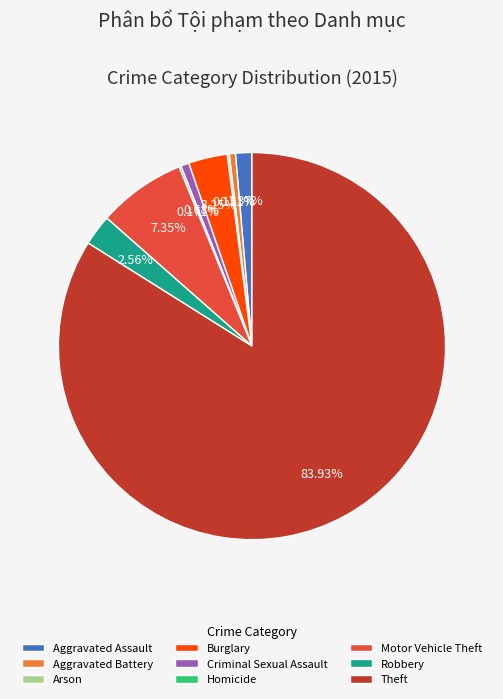

Is there a majority slice in this chart?

Yes